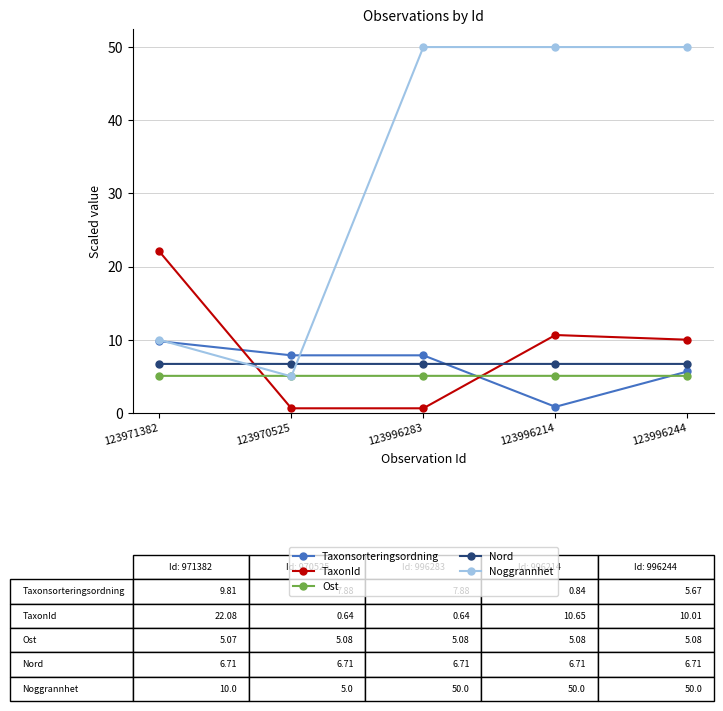

What is the maximum value shown in the chart?

50.0